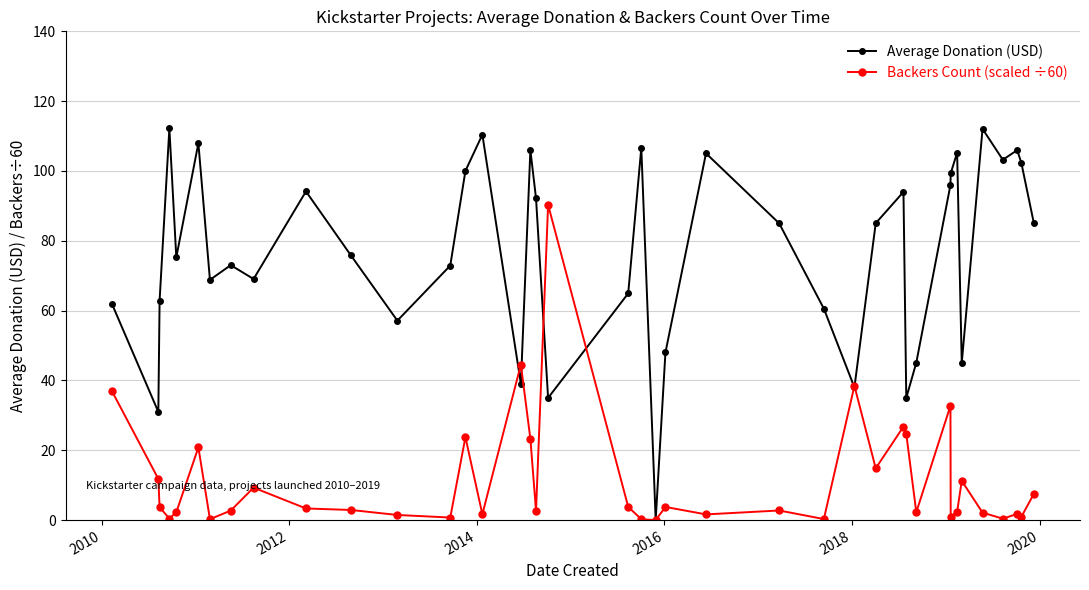

Is this an area chart (filled region under the line)?

No